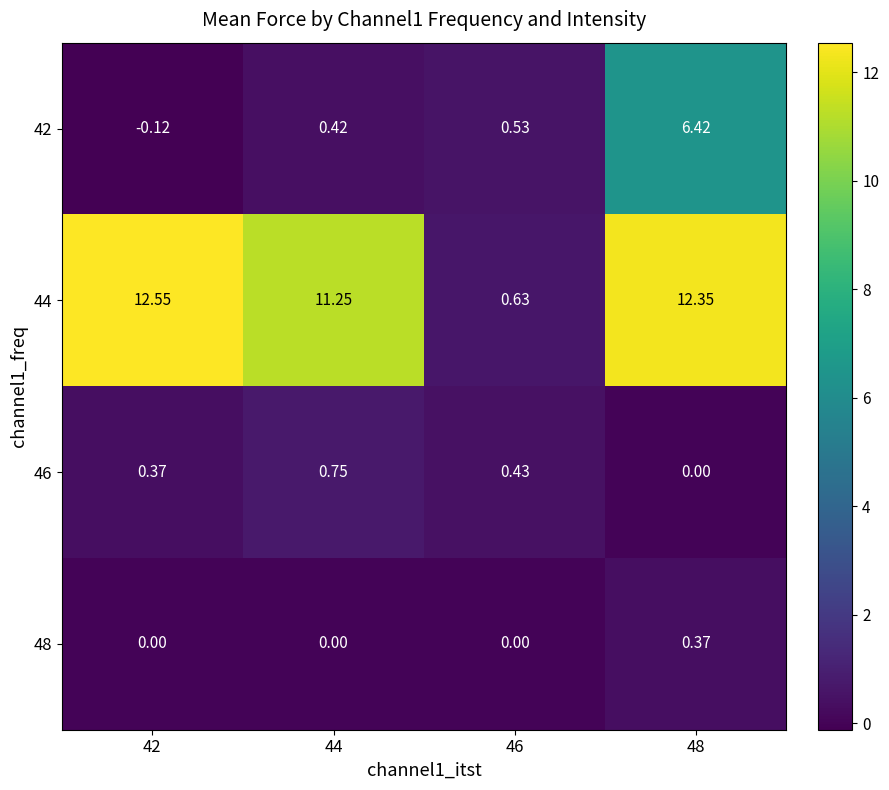

Is the value of 44 at 48 greater than the value of 42 at 42?

Yes